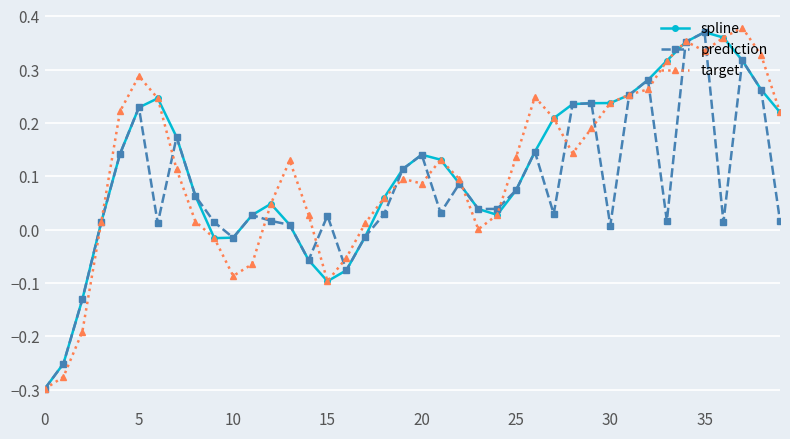

How many categories are shown in the chart?

40